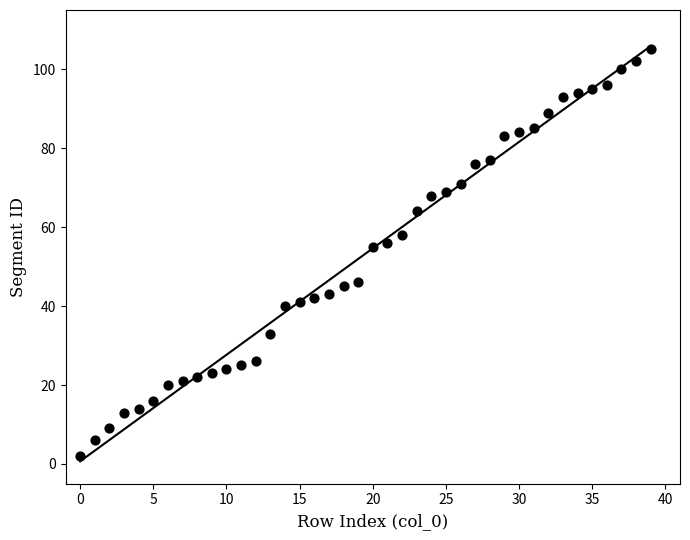

What is the range of Y values (max minus min)?

103